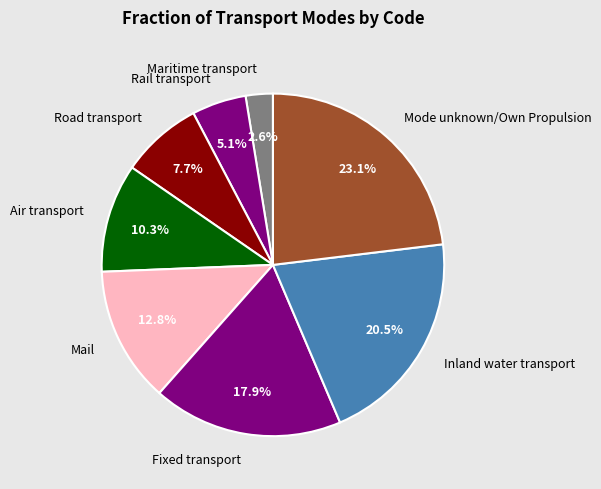

Is it true that Mail is 13% of the pie?

True